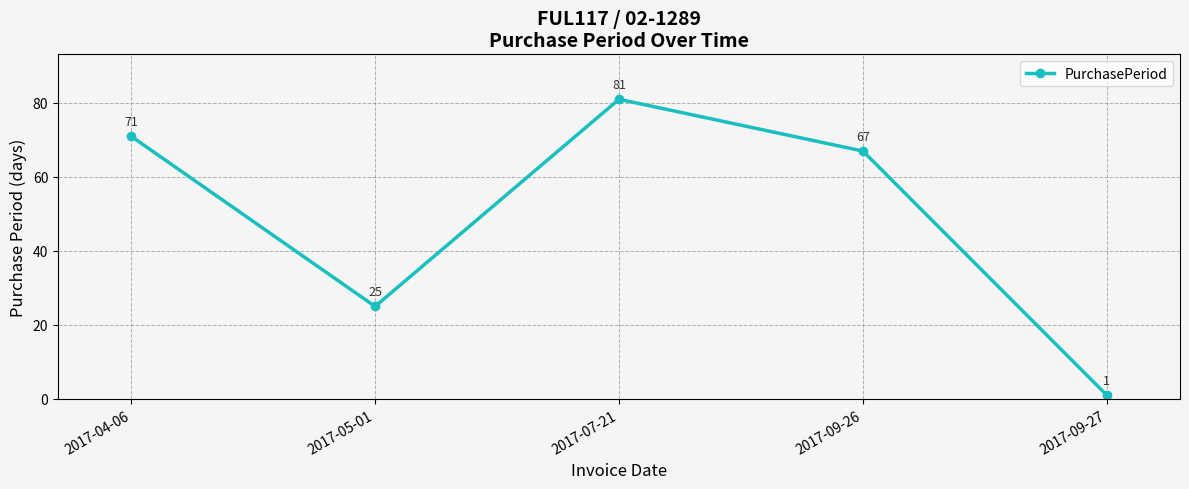

What is the difference between the maximum and second lowest values?

56